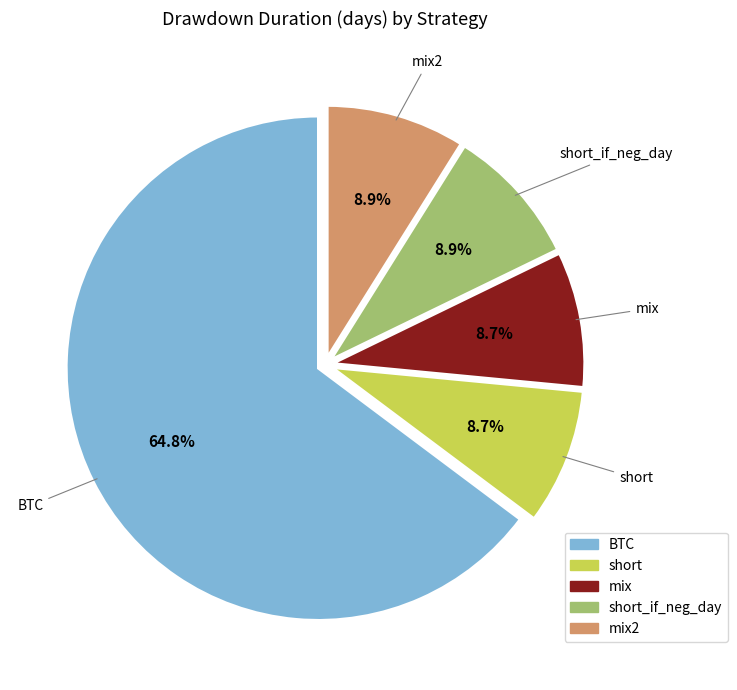

Is there a majority slice in this chart?

Yes